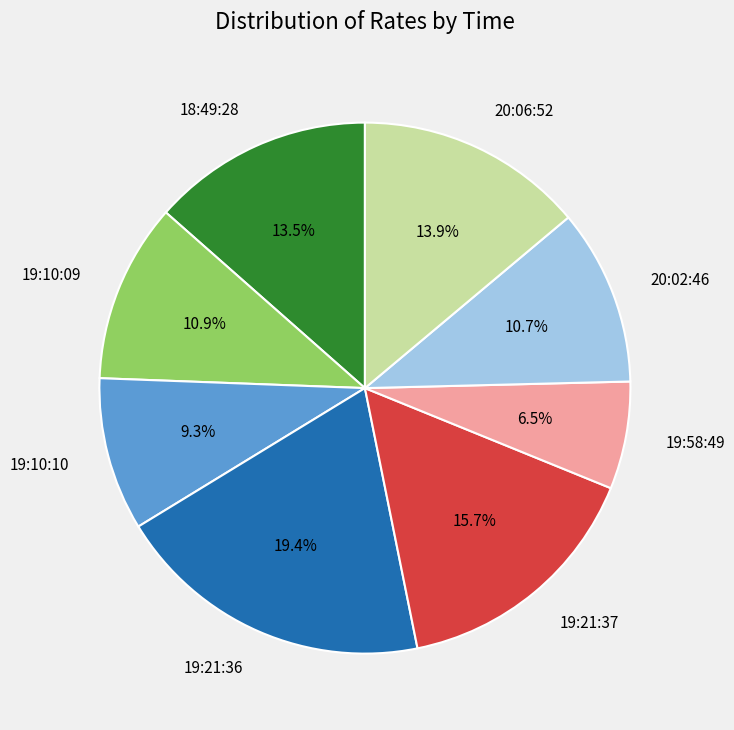

Is it true that 20:02:46 is 1% of the pie?

False